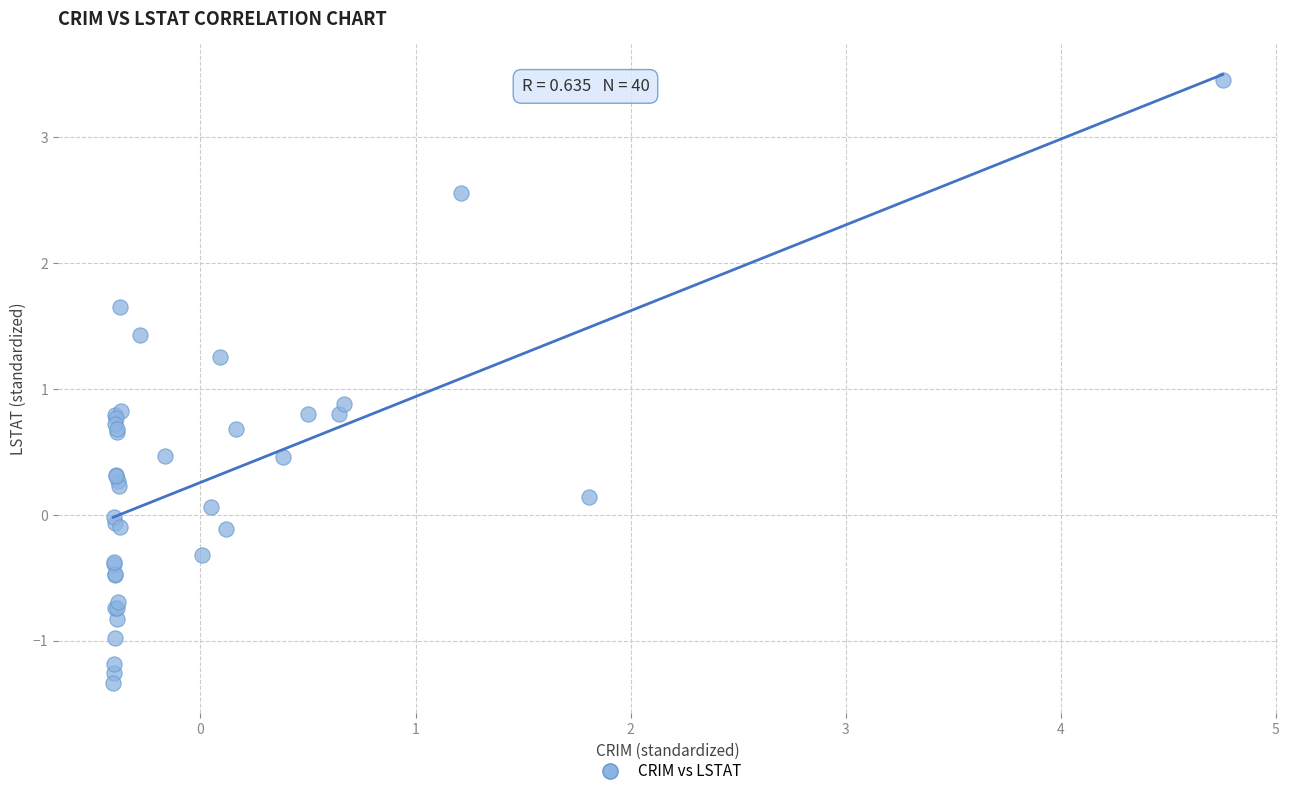

What Y value in the scatter plot is closest to 1?

0.9